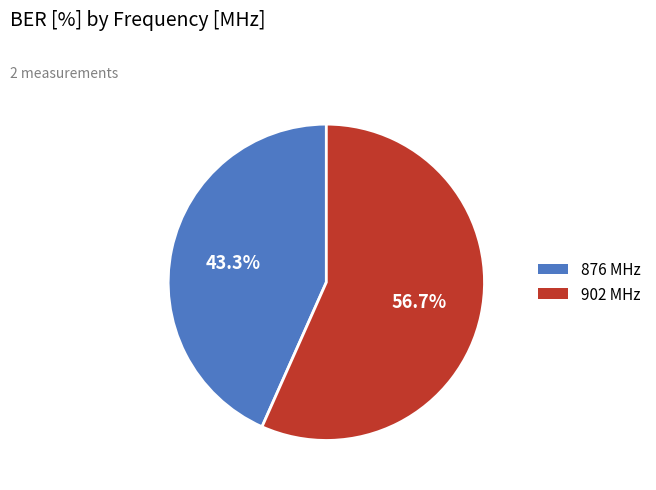

To the nearest percent, what is the average slice percentage?

50%